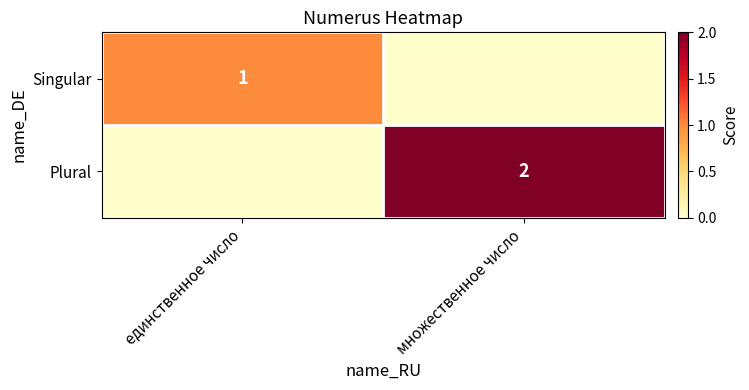

The Plural series shows 1 at множественное число. True or false?

False